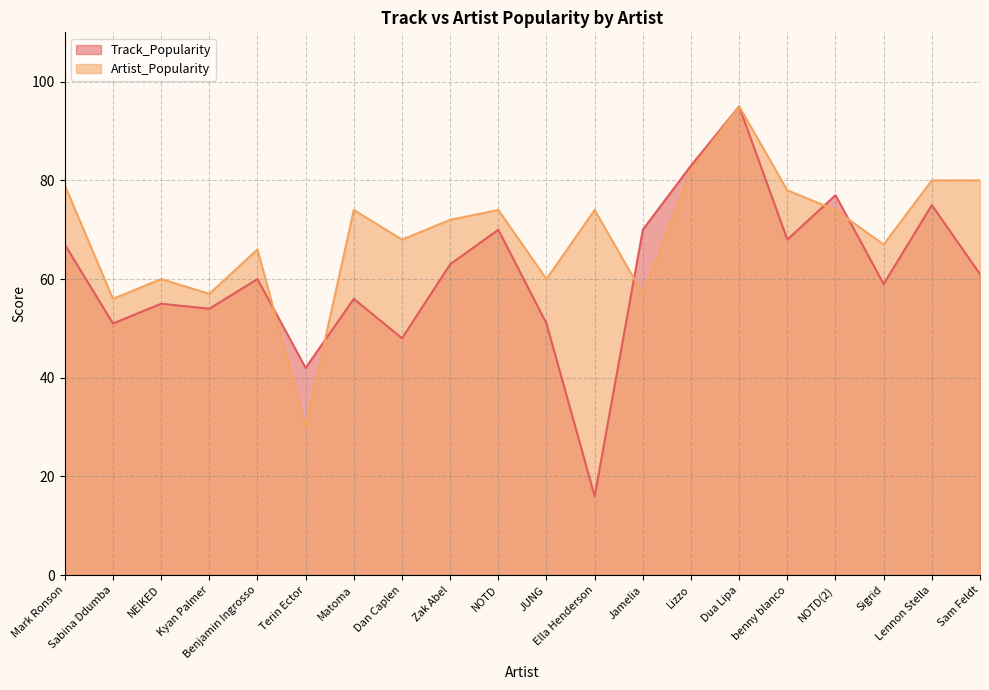

Is it true that Artist_Popularity equals 80 at Sam Feldt?

True